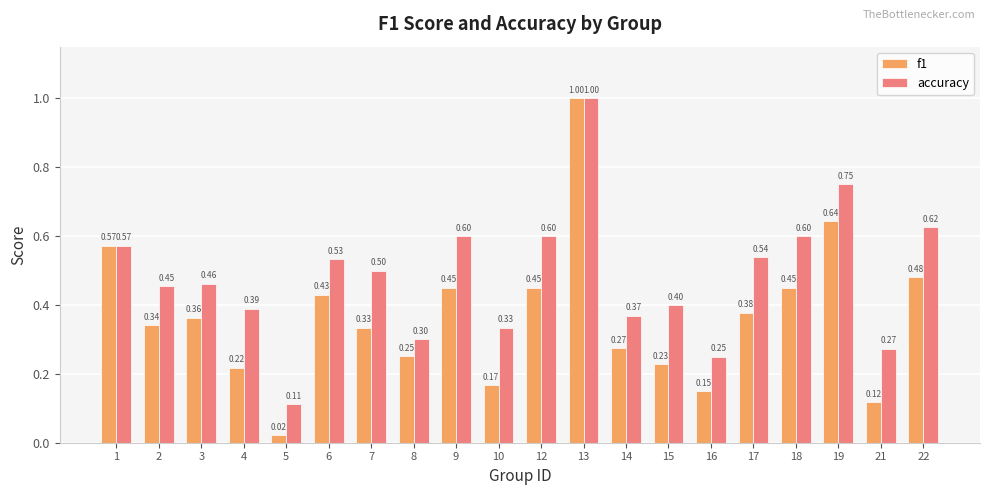

How many bars are there in total?

40